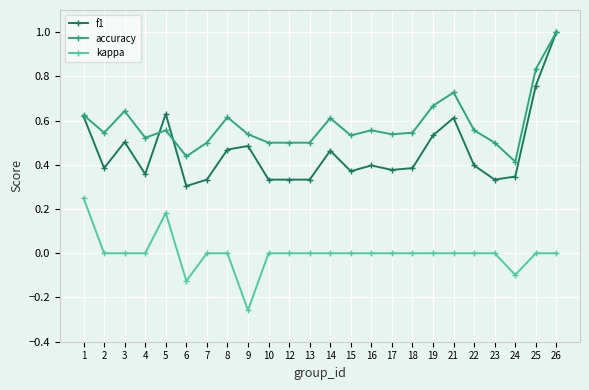

At which category is the sum across all series the highest?

26